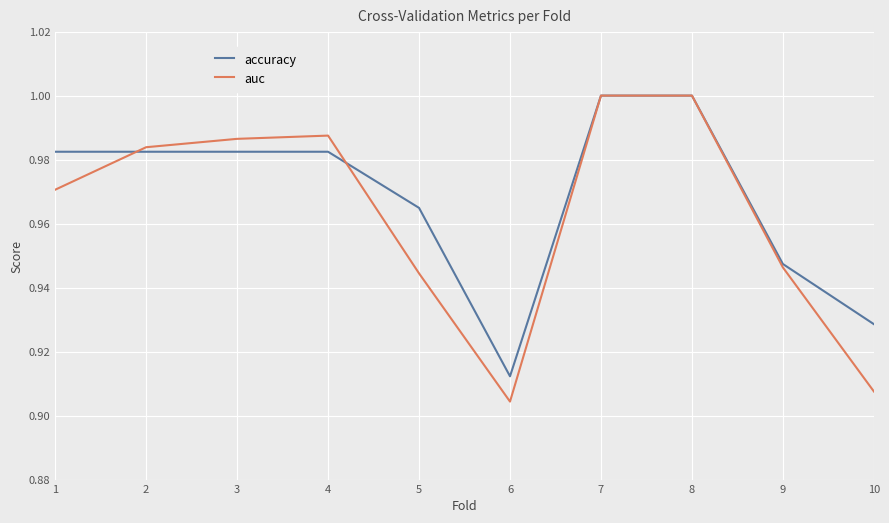

Which series changed the most between 3 and 7?

accuracy